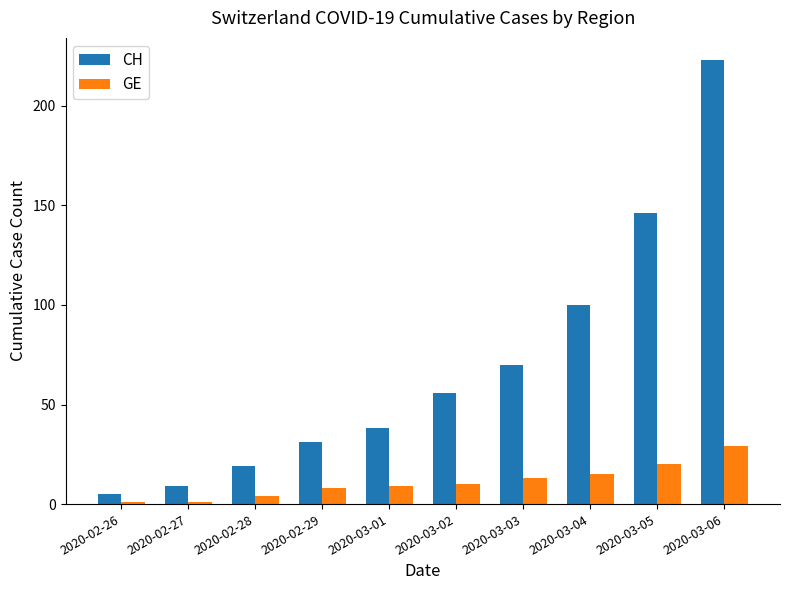

Rank the series by their maximum value, from lowest to highest.

GE, CH